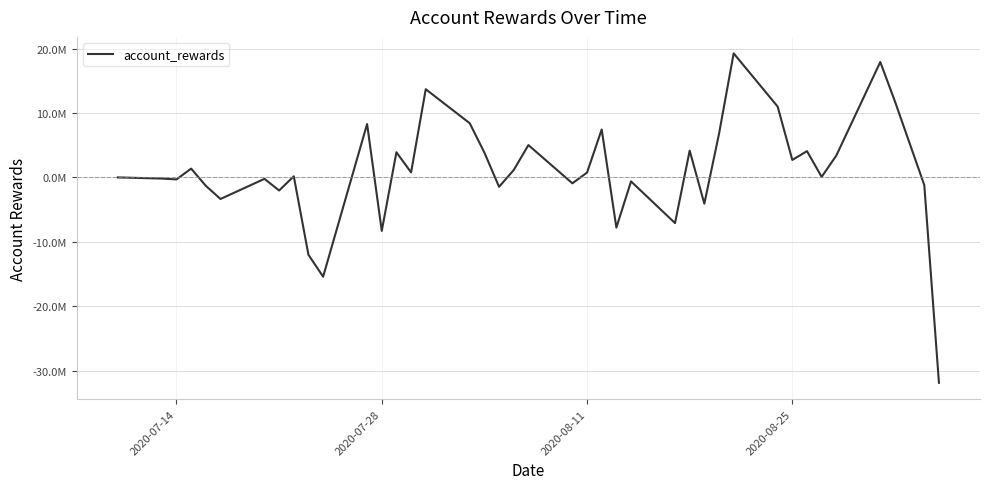

Does the chart display data point markers on the line(s)?

No